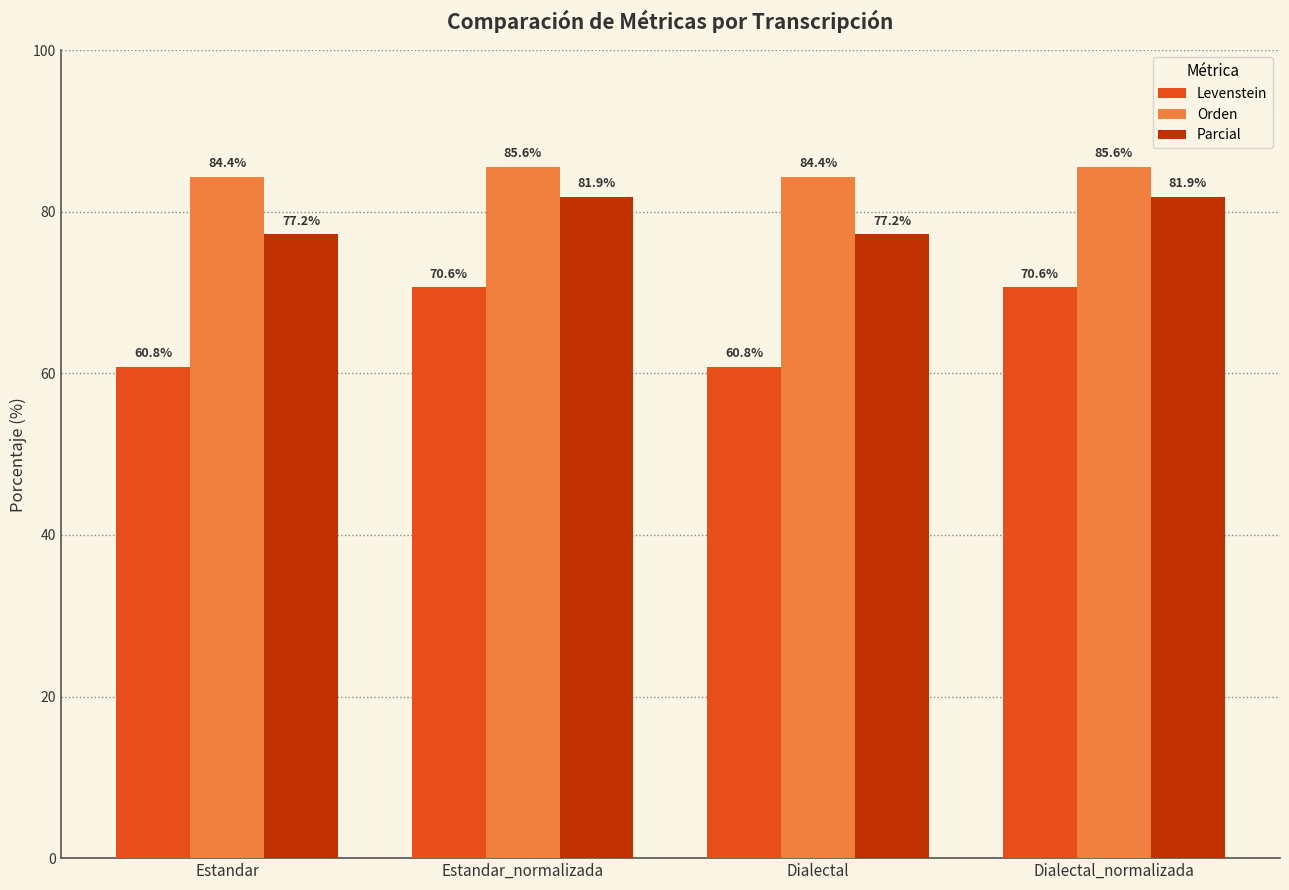

Is it true that Orden equals 33.7 at Dialectal?

False